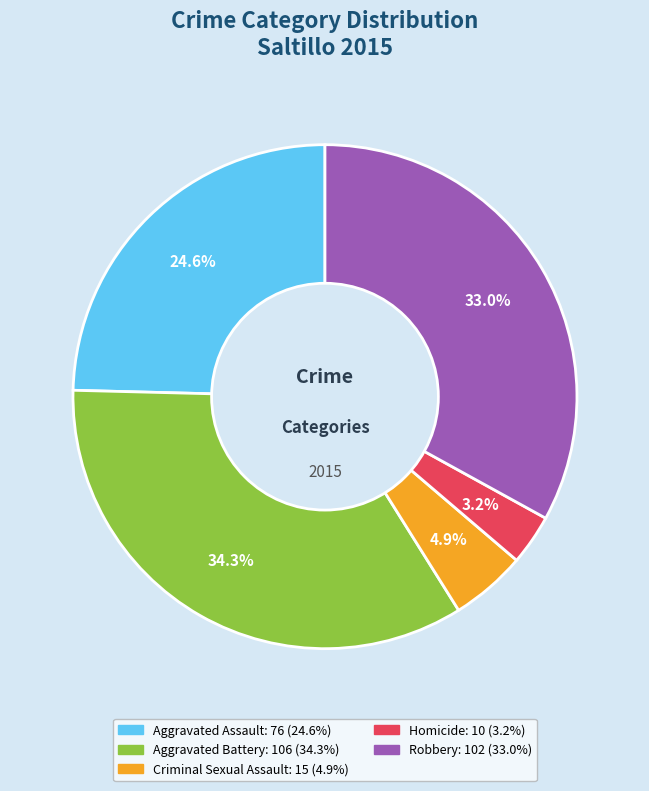

Do Aggravated Battery and Criminal Sexual Assault together represent more than half of the pie?

No